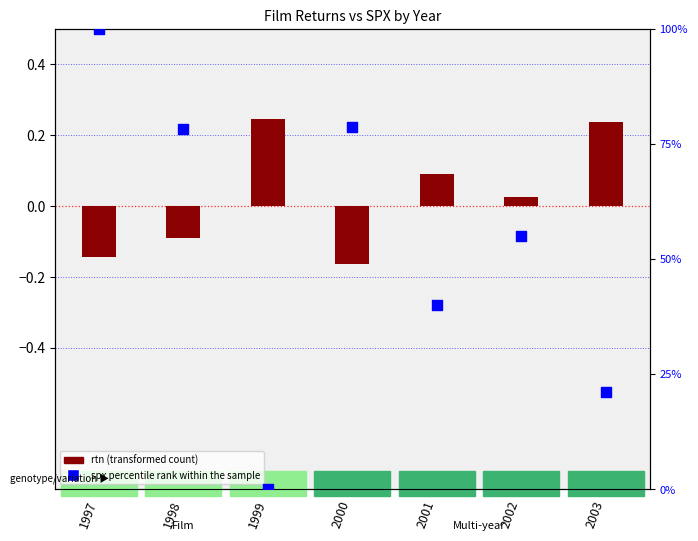

Which series reaches the minimum Y coordinate?

rtn (transformed count)